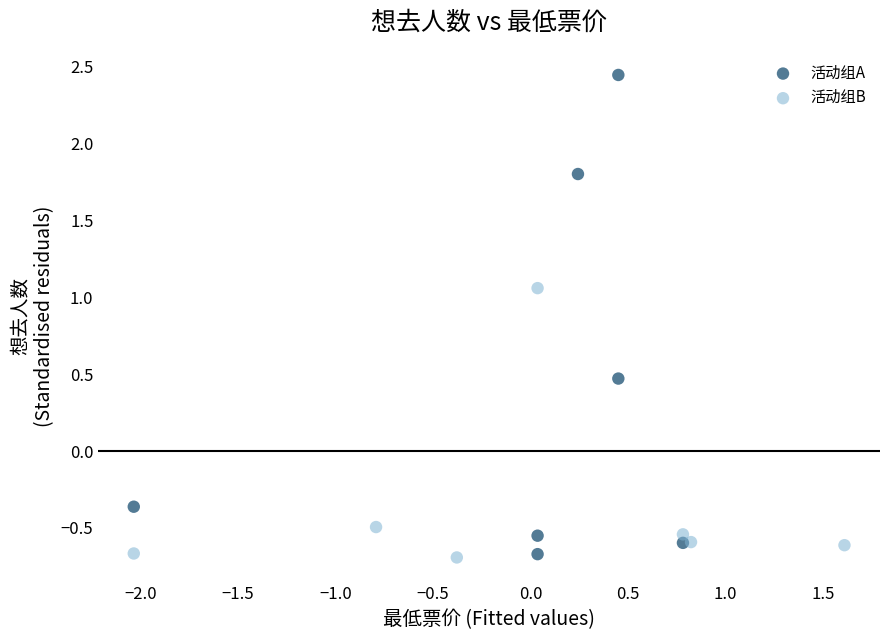

Which series contains the highest Y value?

活动组A